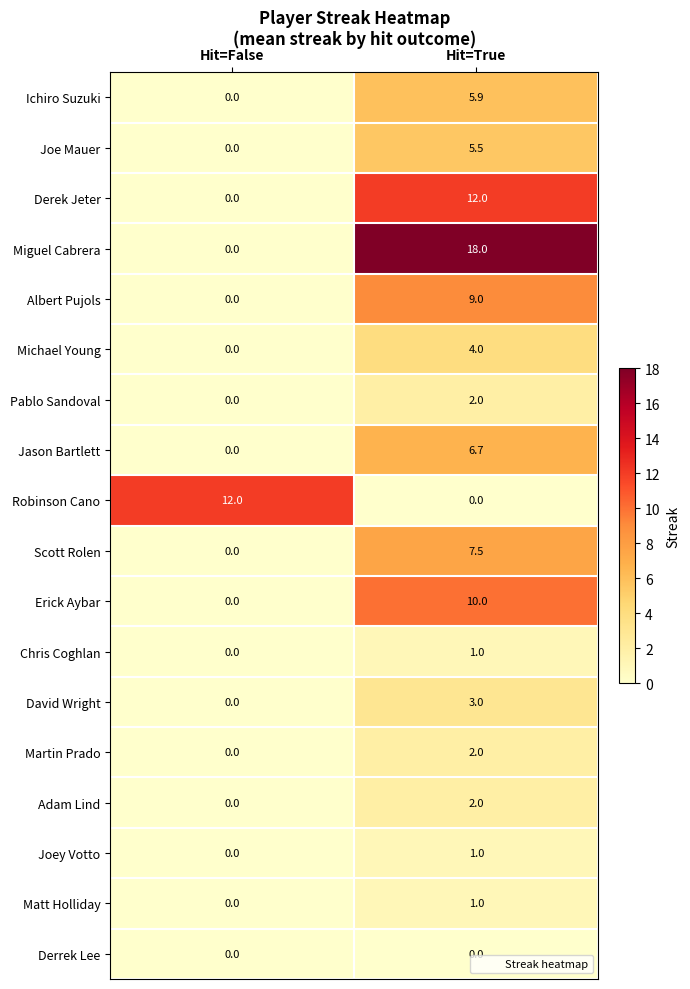

What is the greatest value displayed?

18.0